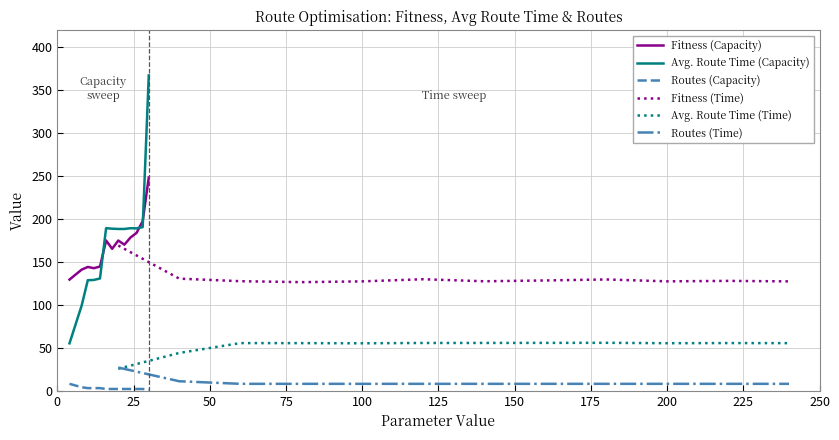

True or false: Fitness (Capacity) and Routes (Capacity) intersect in this chart.

False